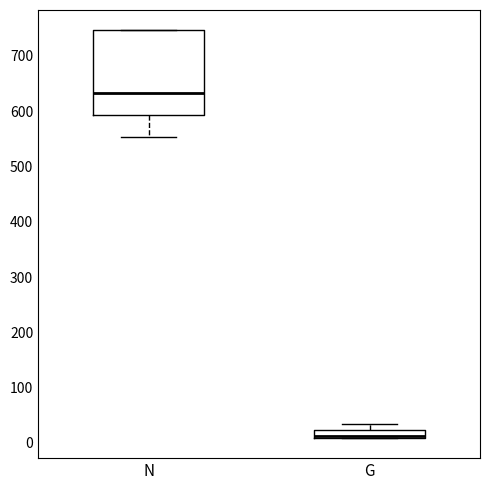

Comparing the boxes themselves (not the whiskers), which one is the tallest?

N